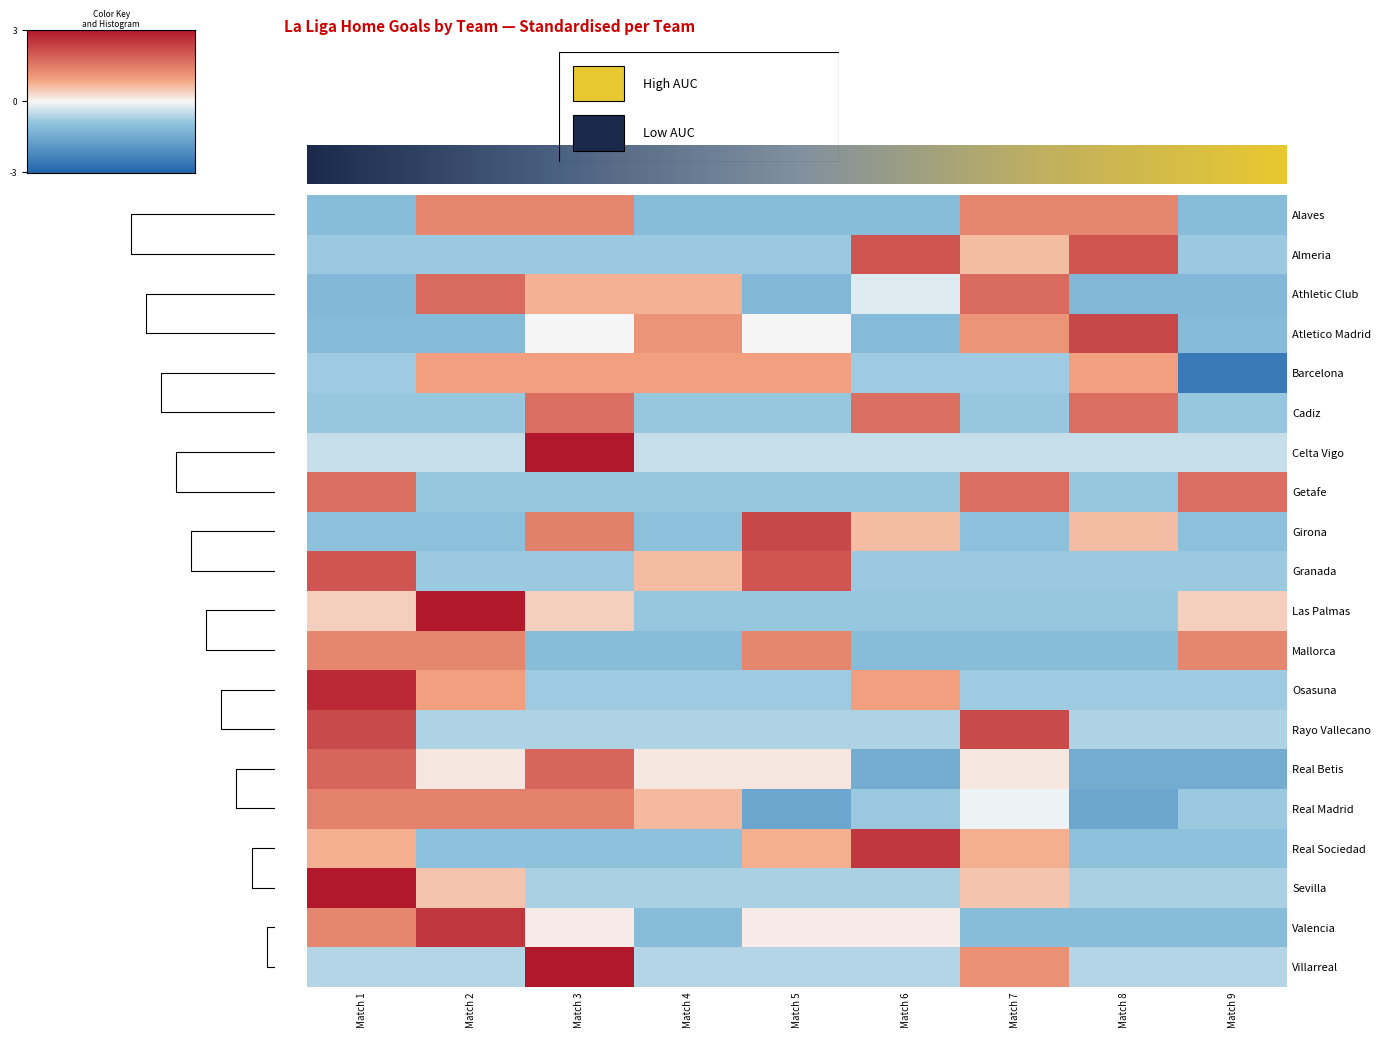

What is the spread (max minus min) of values at Match 4?

1.8